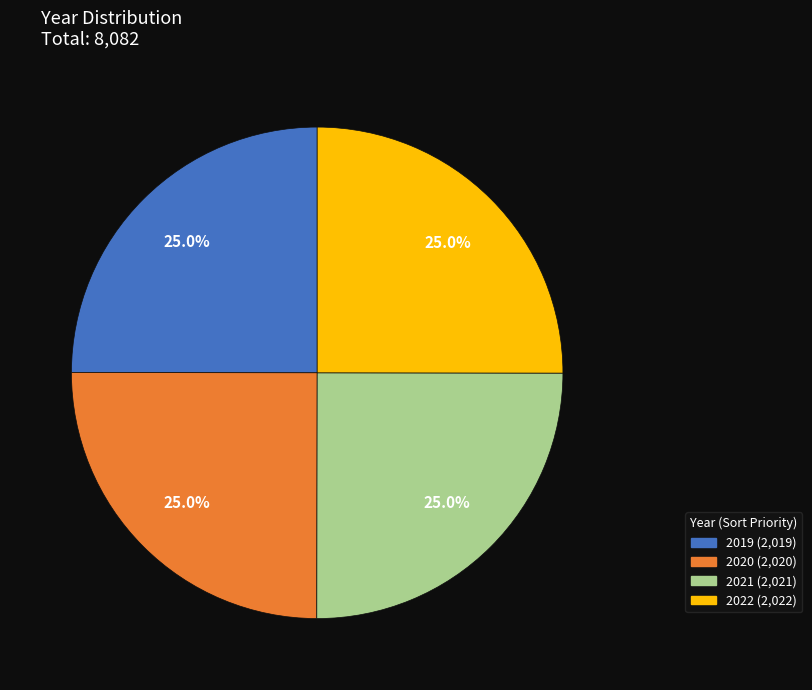

Is there any slice that represents more than half of the pie?

No